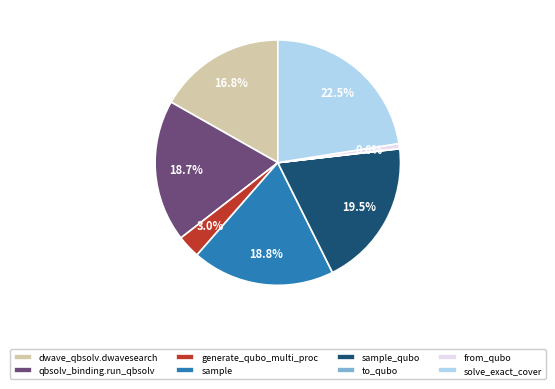

To the nearest percent, what is the difference between the largest and smallest slice percentages?

22%